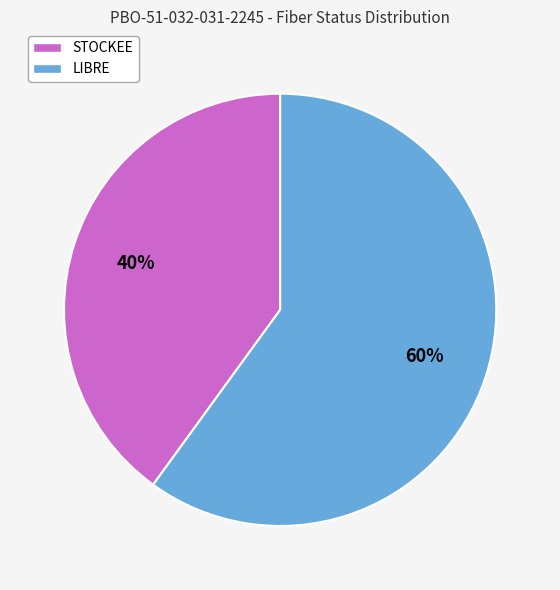

What is the largest slice in the pie chart?

LIBRE